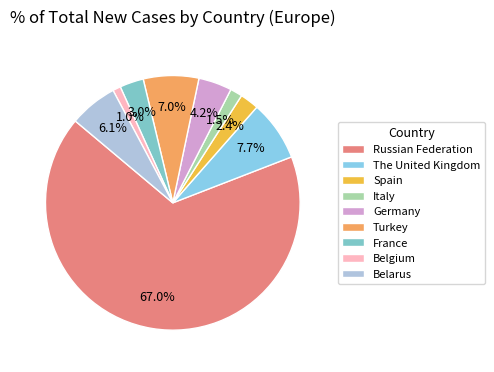

How many segments does this pie chart have?

9